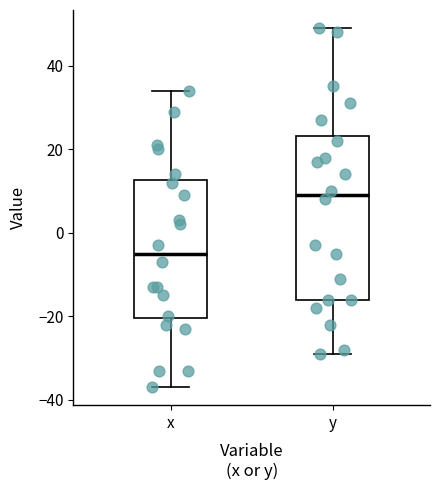

Reading left to right, transcribe this box plot: for each box, give where its median line is, the range the box spans, and where its two whiskers end, as read against the y-axis. The values are not printed on the chart, so give them approximately, as read against the axis.

x: median -4, box -20 to 12, whiskers -36 to 34
y: median 10, box -16 to 24, whiskers -28 to 50